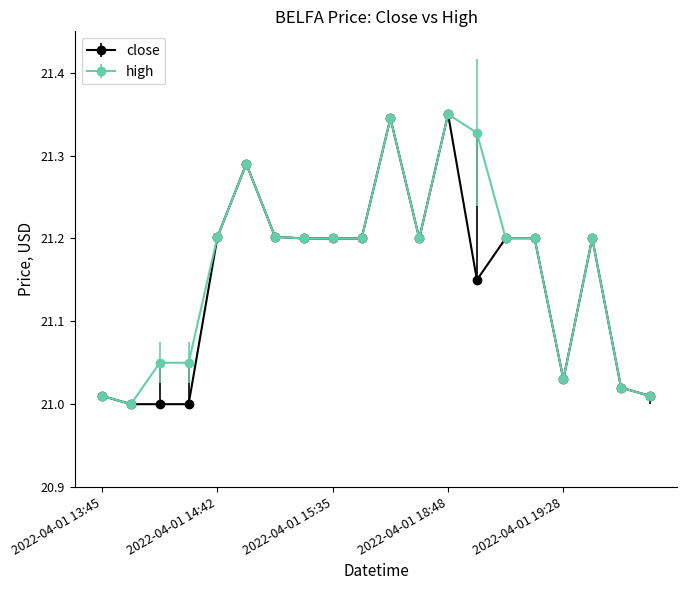

What is the value of the close point at the 16th from the left?

21.2